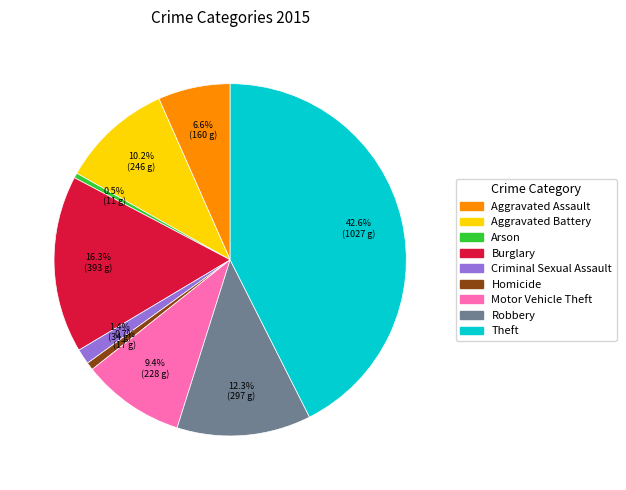

Do Theft and Burglary together represent more than half of the pie?

Yes